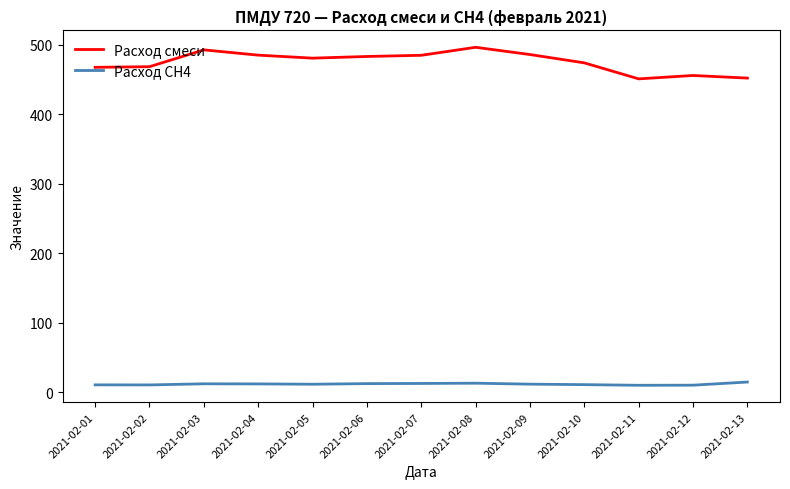

Which series has the largest range (max minus min)?

Расход смеси